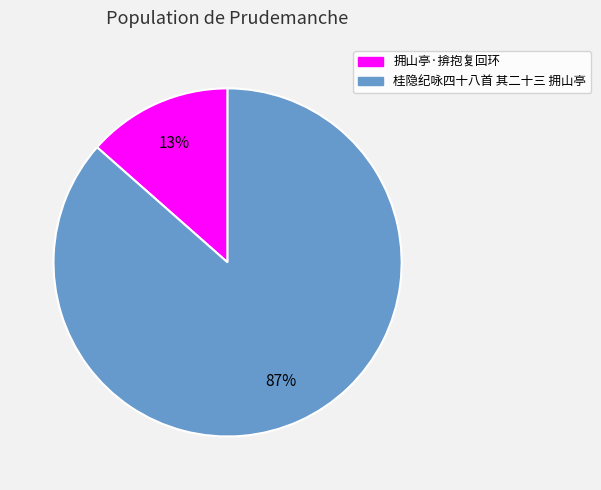

What is the smallest slice in the pie chart?

拥山亭·揜抱复回环